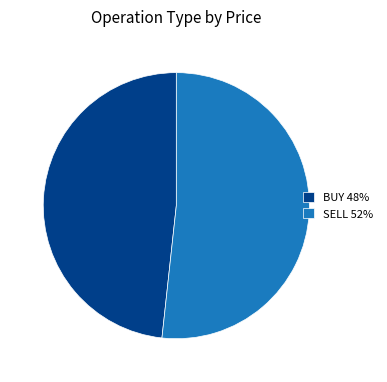

The SELL 52% slice represents 52% of the pie. True or false?

True